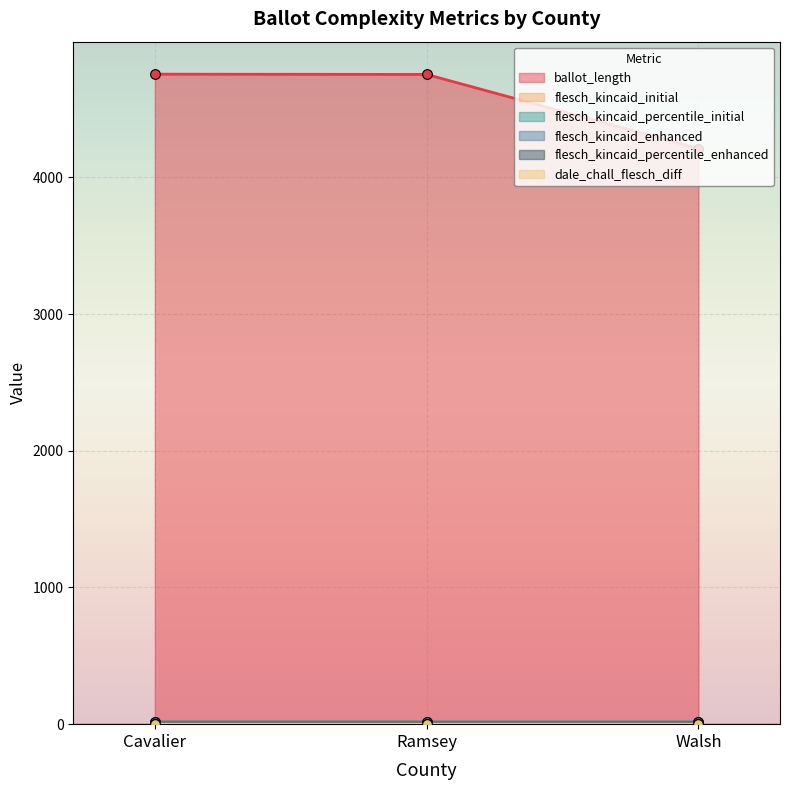

The value of flesch_kincaid_enhanced at Ramsey is 10.4. True or false?

False